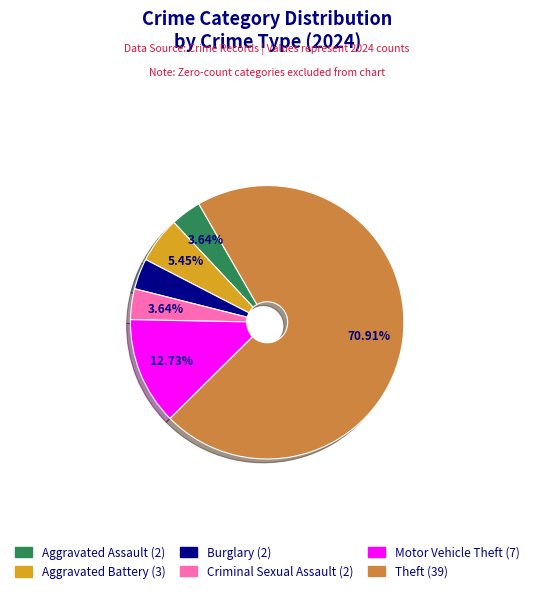

Count the number of slices in the pie.

6